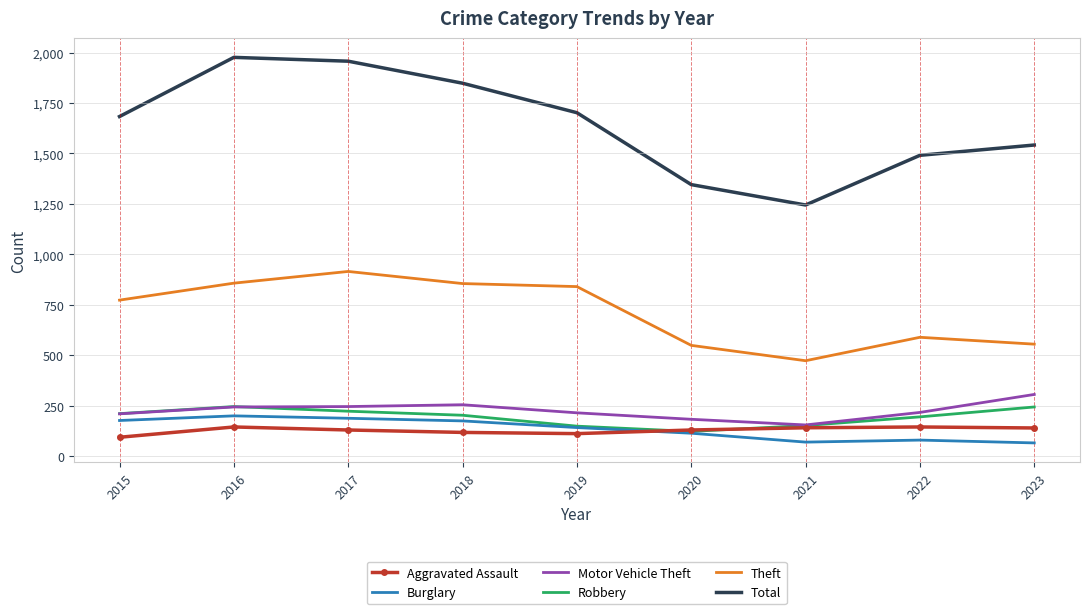

What is the sum of all Theft values?

6415